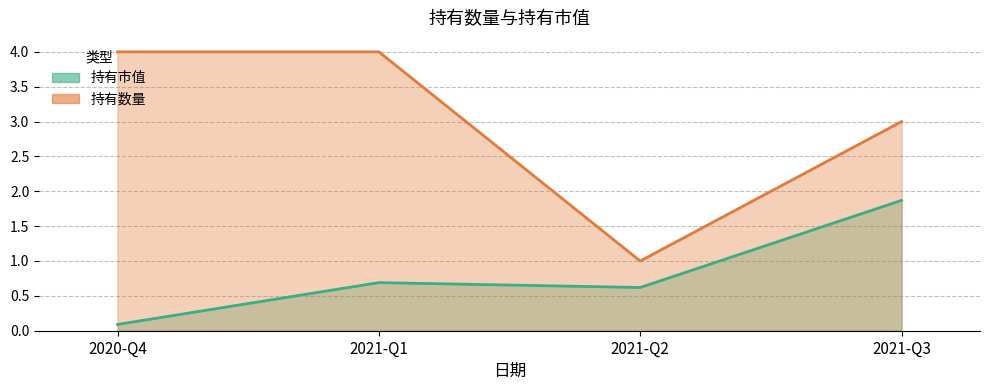

The value of 持有市值 at 2020-Q4 is 0.1. True or false?

True